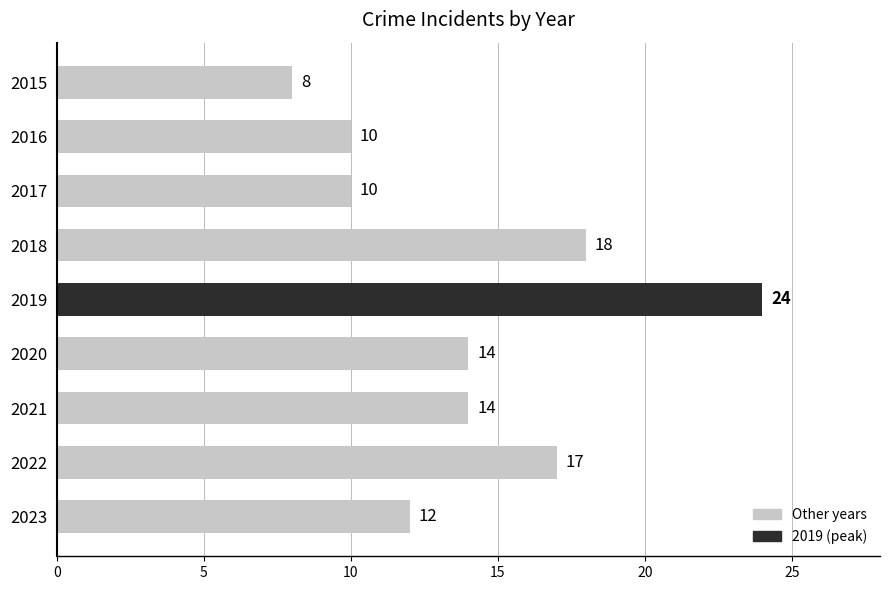

Is it true that the value at 2019 is 6?

False